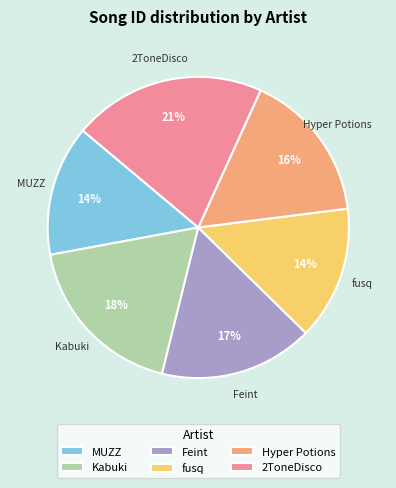

Is the sum of Feint and fusq greater than half?

No